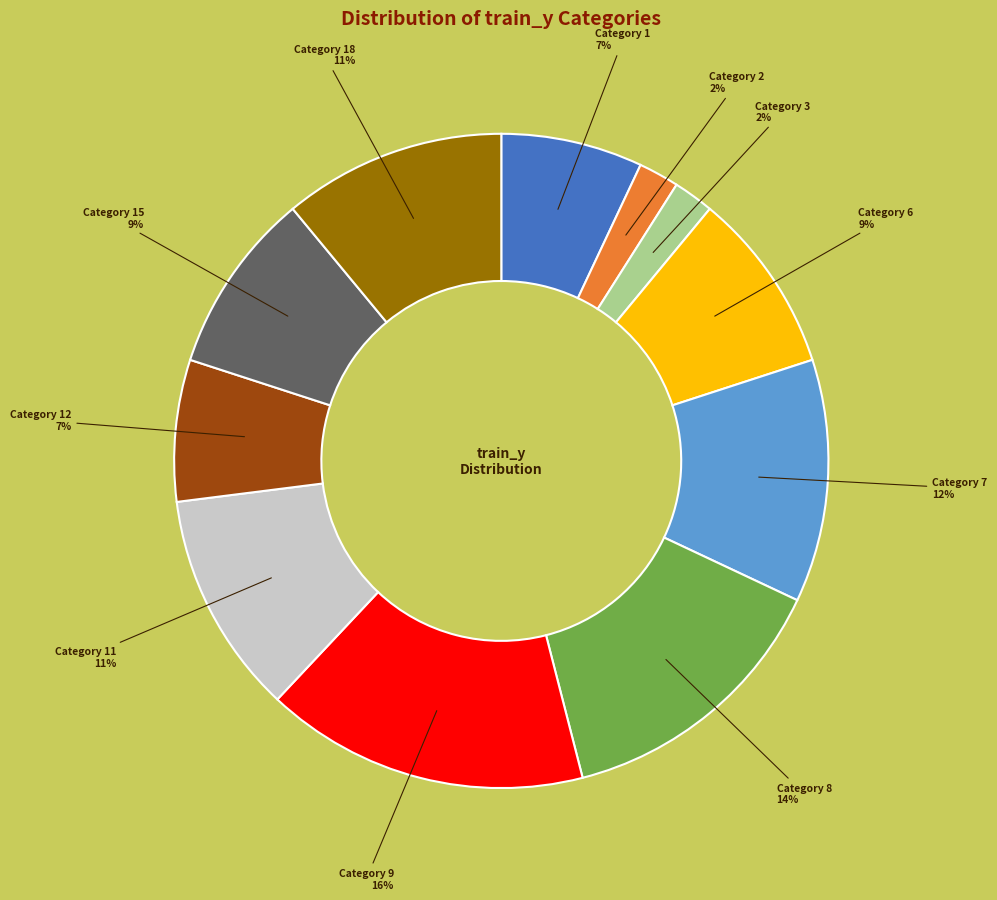

What is the largest slice in the pie chart?

Category 9